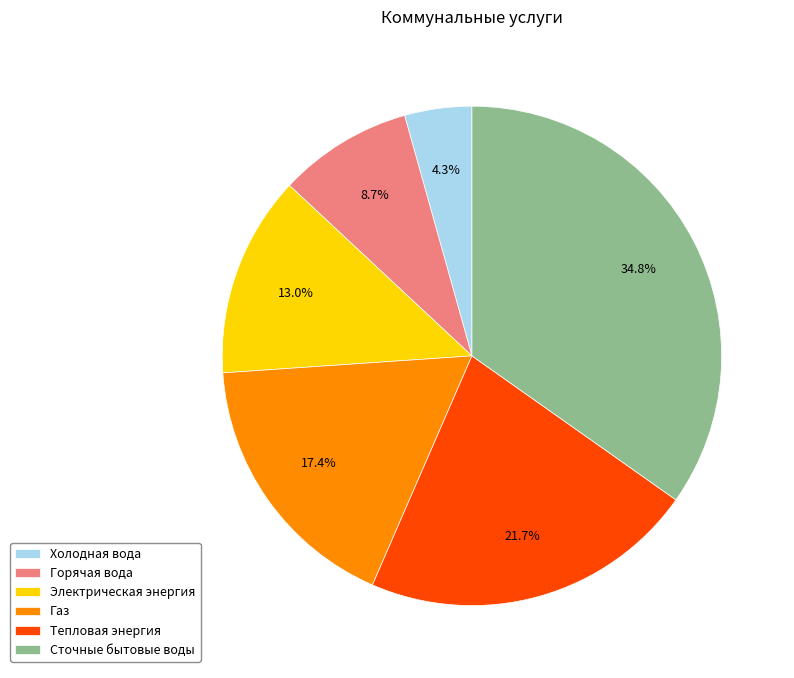

What percentage is the Сточные бытовые воды slice, to the nearest percent?

35%